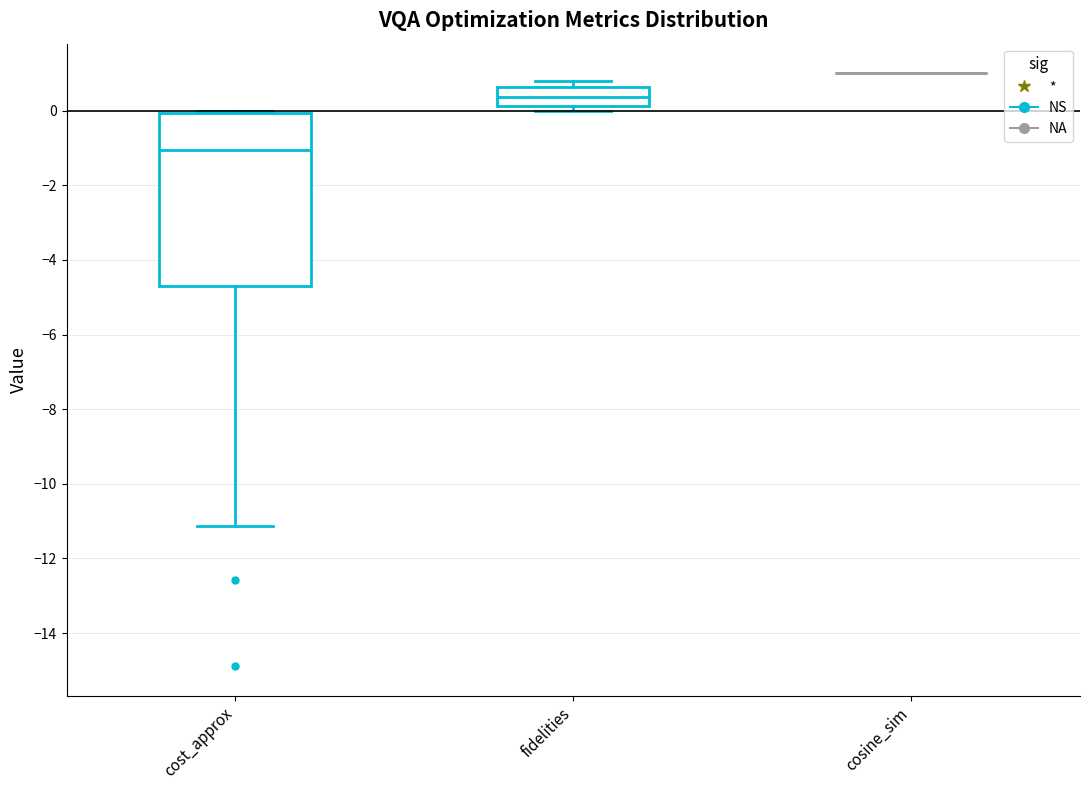

Reading left to right, read every box against the y-axis: the position of its median line, the range the box covers, and the ends of its whiskers. The values are not printed on the chart, so give them approximately, as read against the axis.

cost_approx: median -1.0, box -4.8 to 0.0, whiskers -11.2 to 0.0 (just above the box's upper edge)
fidelities: median 0.4, box 0.2 to 0.6, whiskers 0.0 to 0.8
cosine_sim: box collapsed to a line at 1.0, whiskers 1.0 to 1.0